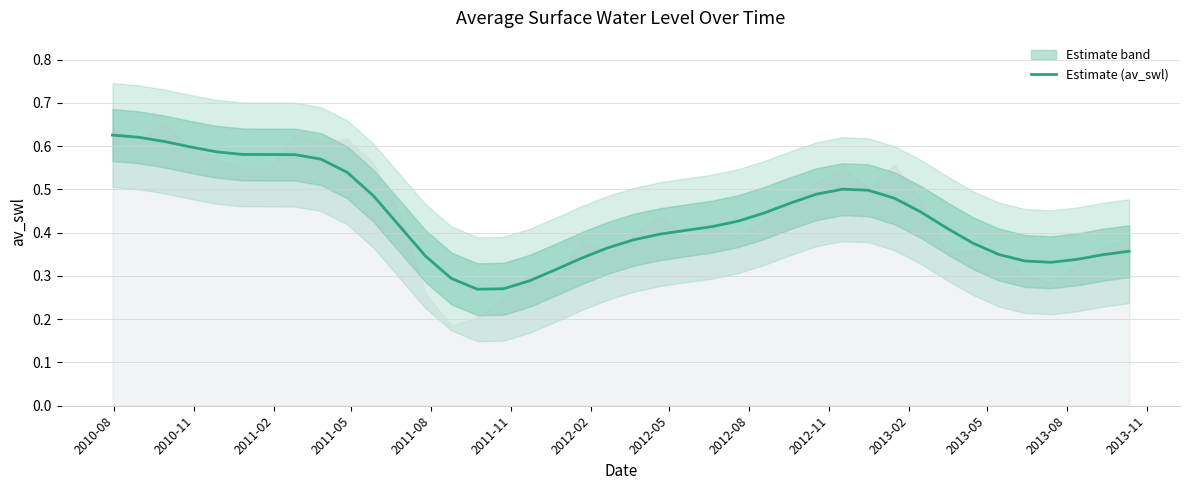

What is the difference between the maximum and minimum values?

0.4